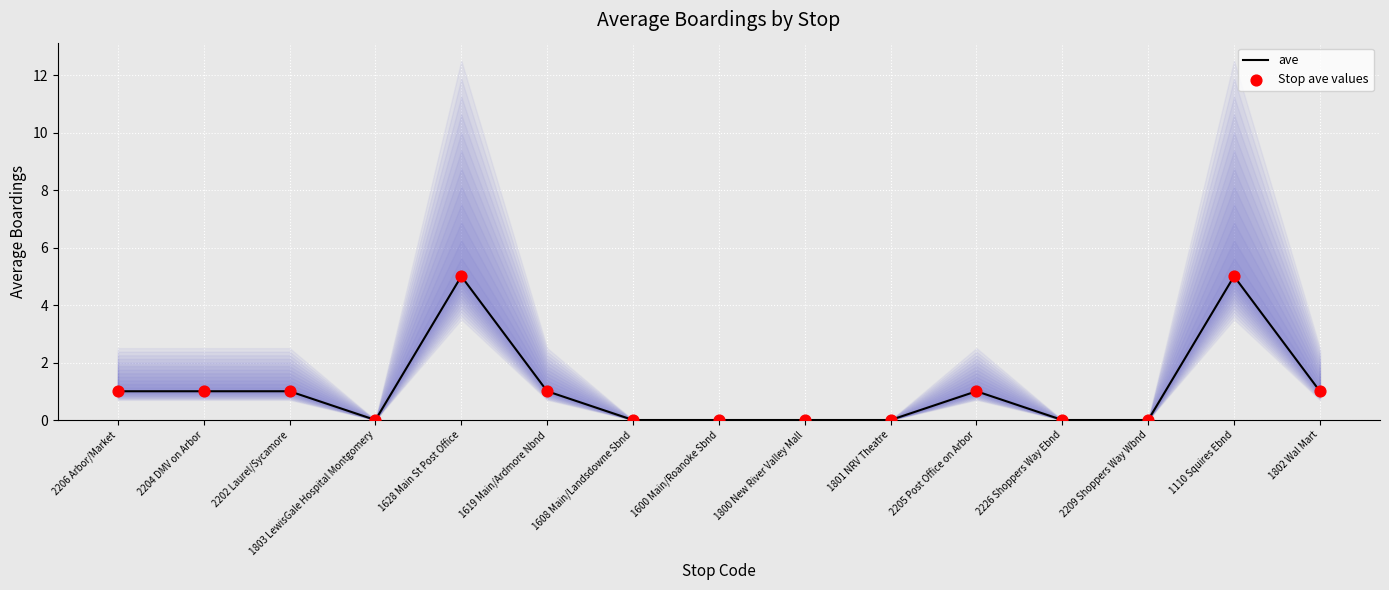

At how many categories does at least one series exceed 4?

2